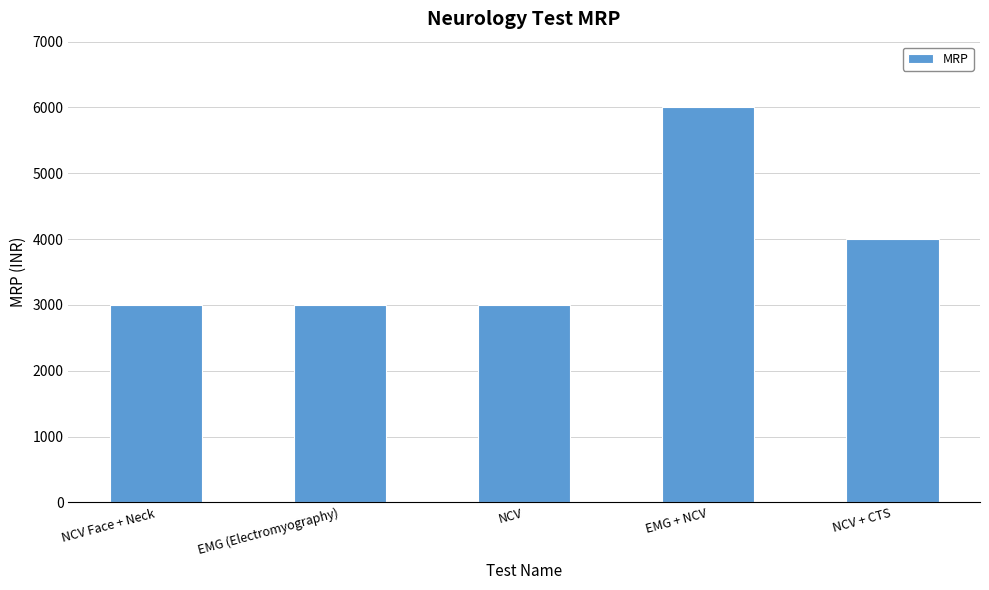

What is the label of the 5th bar from the right?

NCV Face + Neck